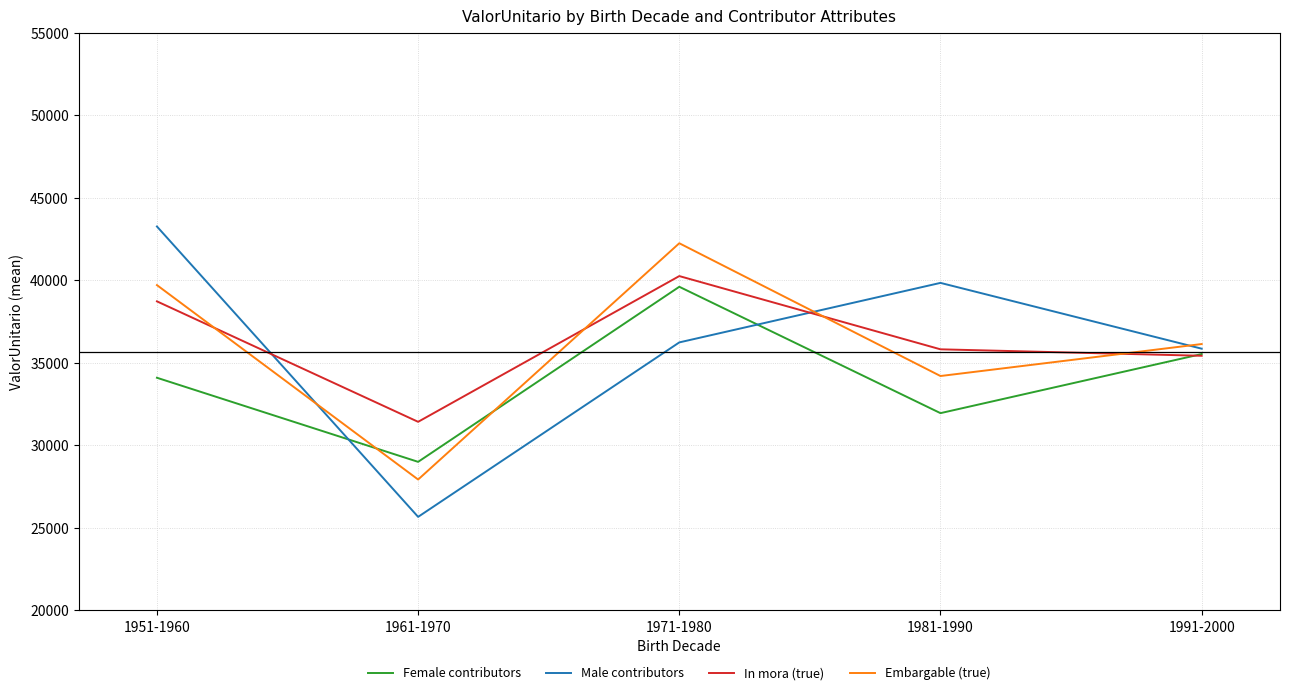

What is the sum of all Male contributors values?

180856.8